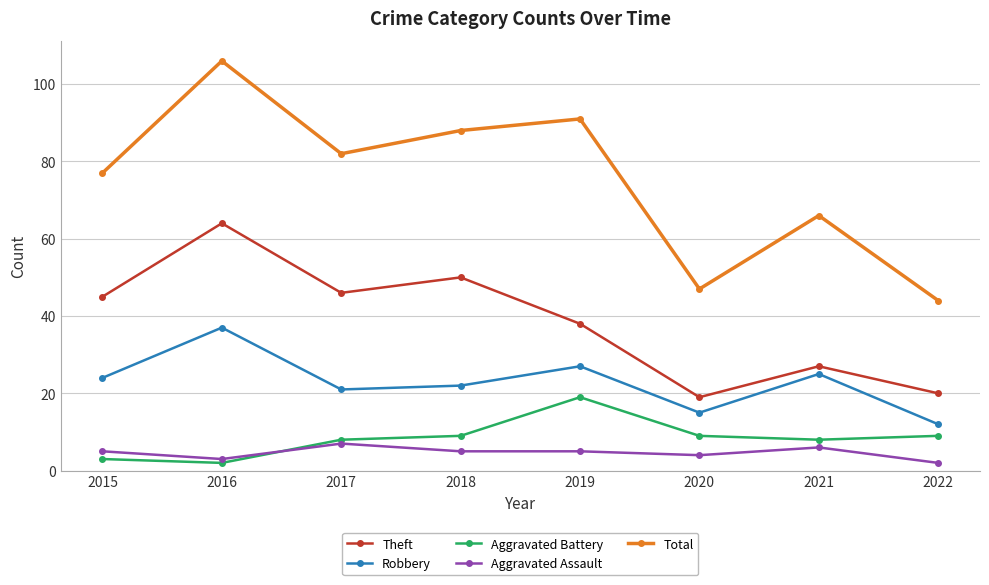

Which series changed the most between 2019 and 2021?

Total